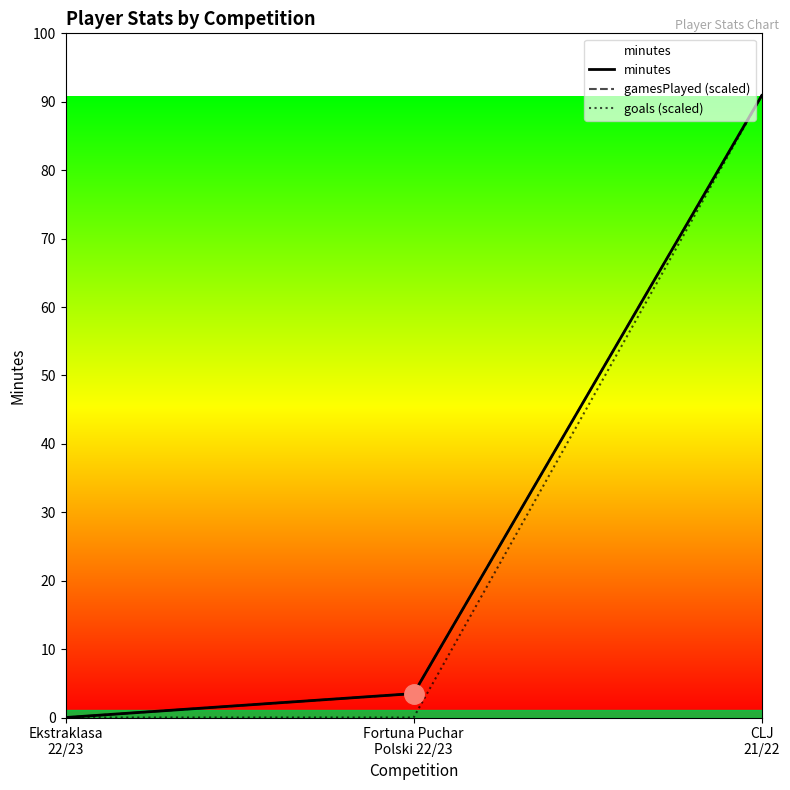

Count the number of data series in this chart.

3